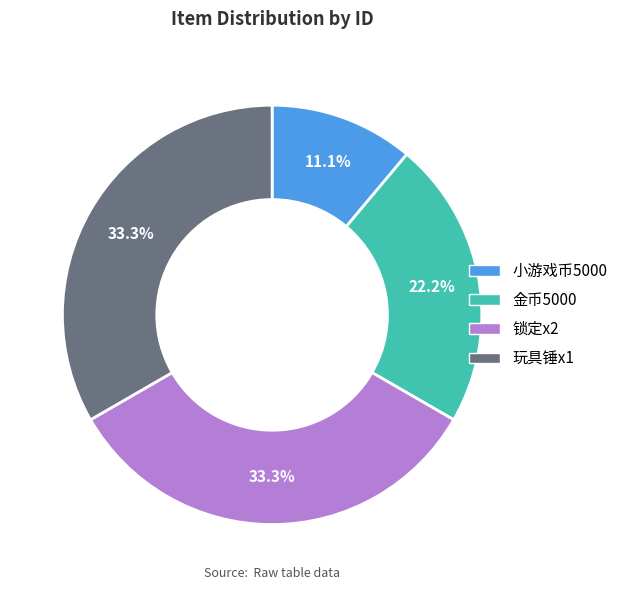

Which has a higher value, 锁定x2 or 小游戏币5000?

锁定x2